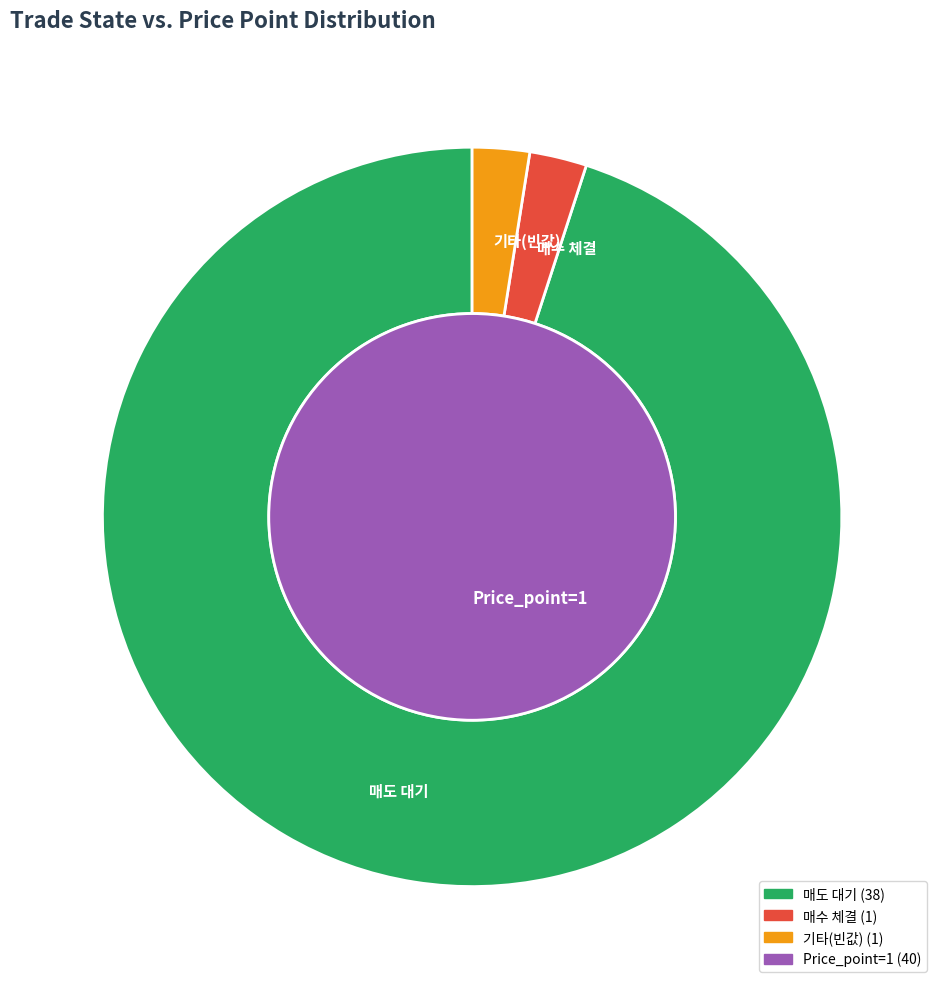

What is the smallest slice in the pie chart?

매수 체결